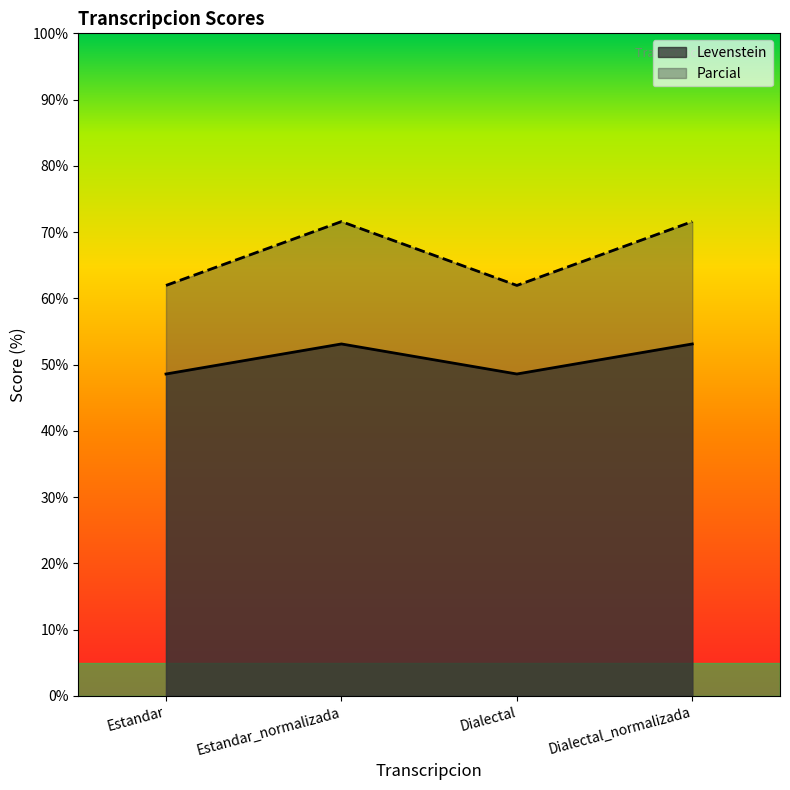

What is the average value of the Parcial series?

66.8